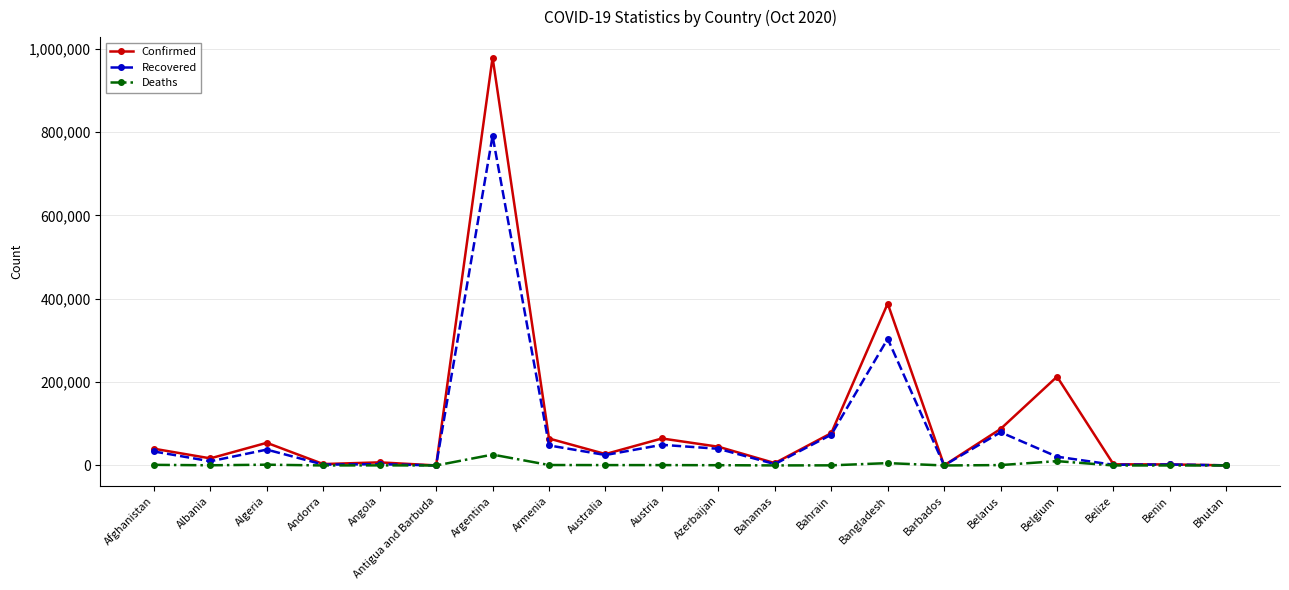

At which category is the sum across all series the highest?

Argentina